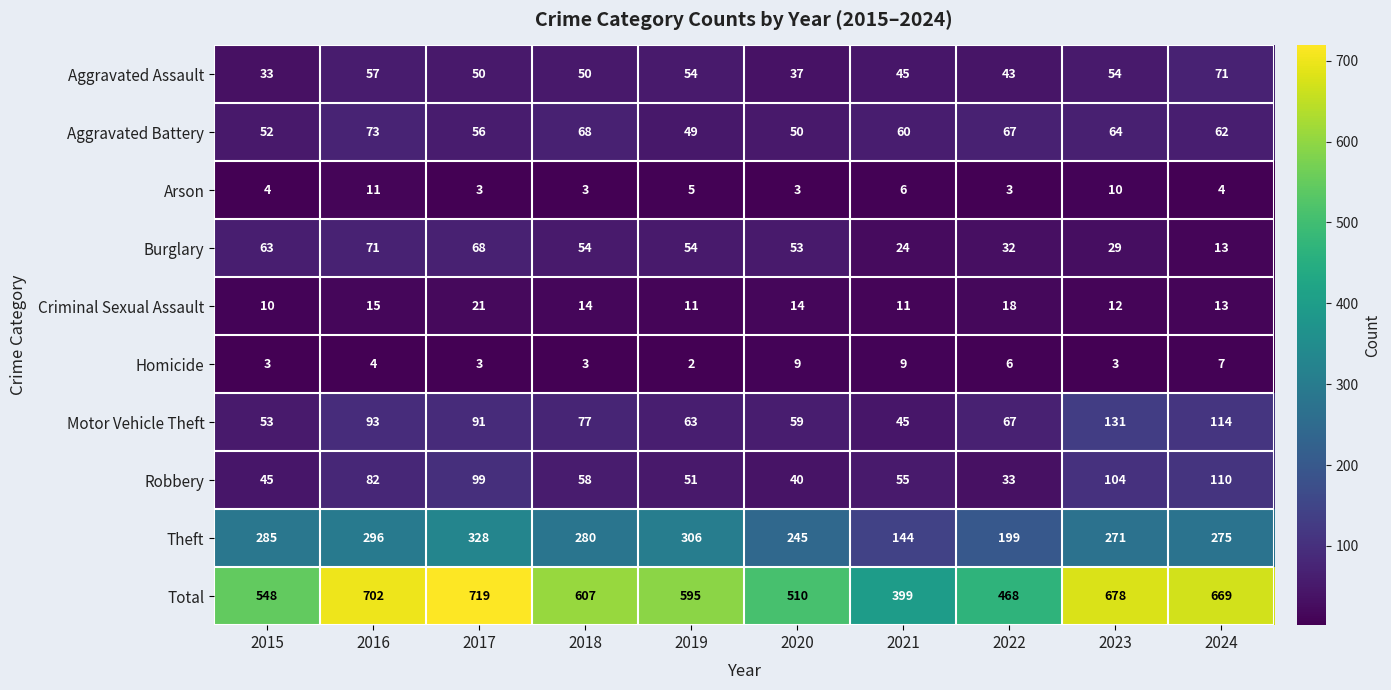

How many data points does each series have?

10